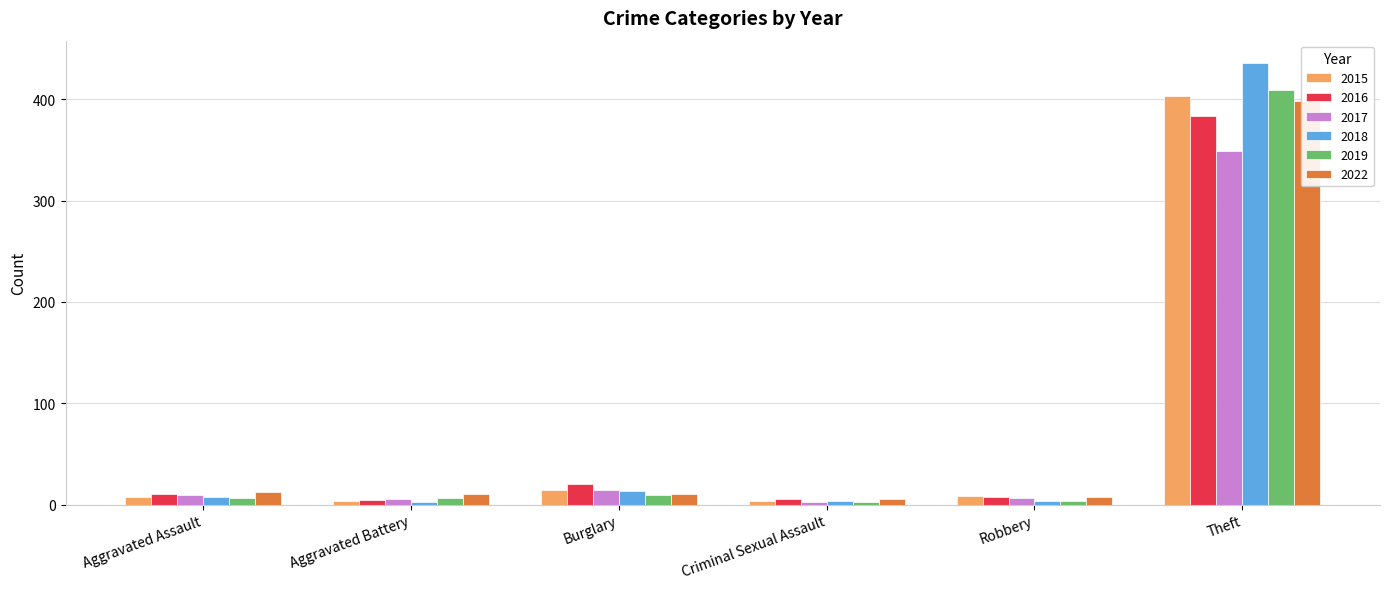

Count the number of categories in the chart.

6